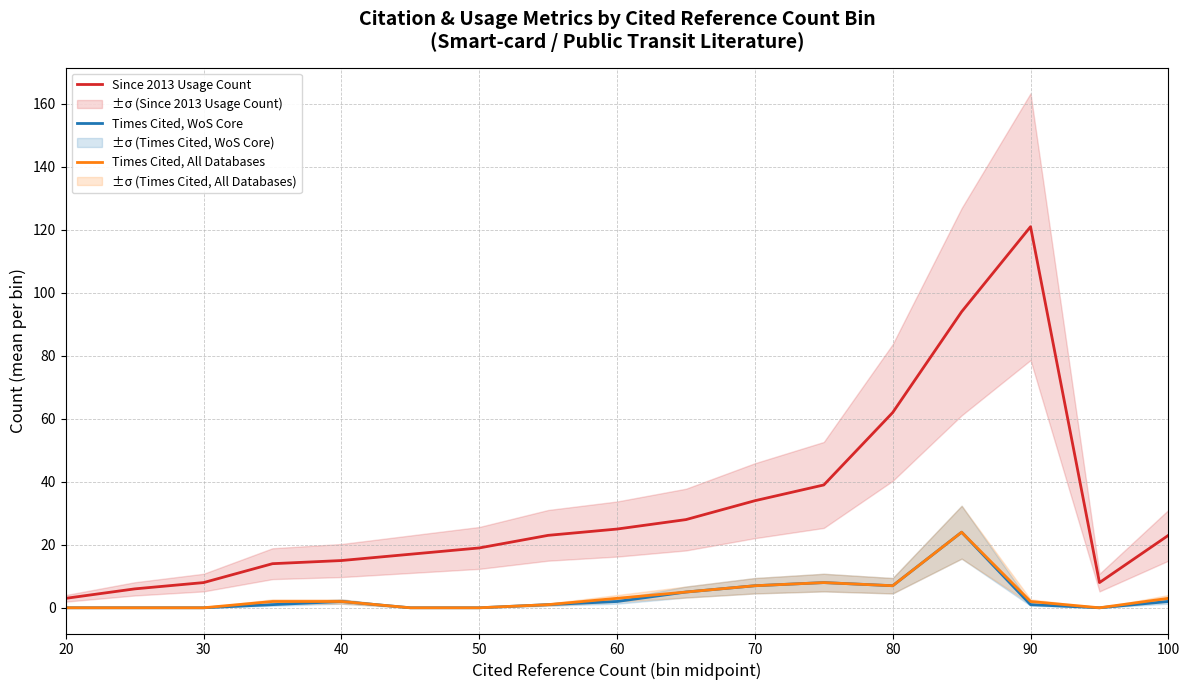

Is it true that Times Cited, All Databases equals 0 at 20?

True